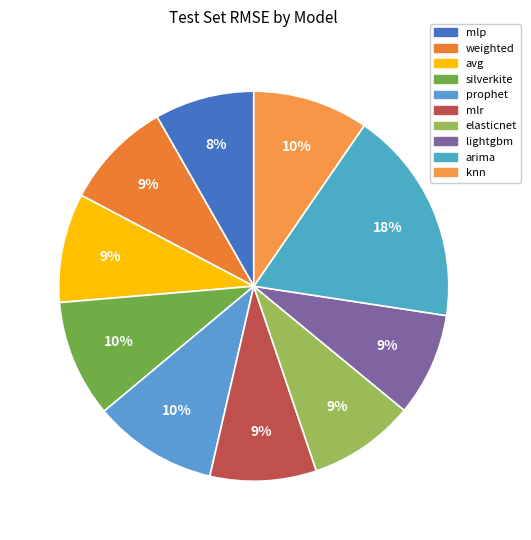

Combined, what portion of the pie is mlr and mlp?

17.1%